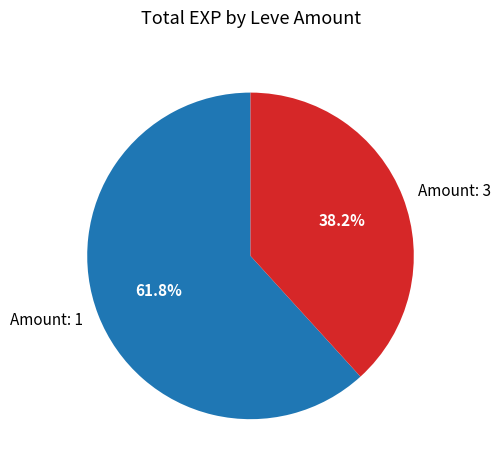

Combined, do Amount: 1 and Amount: 3 account for over 50%?

Yes